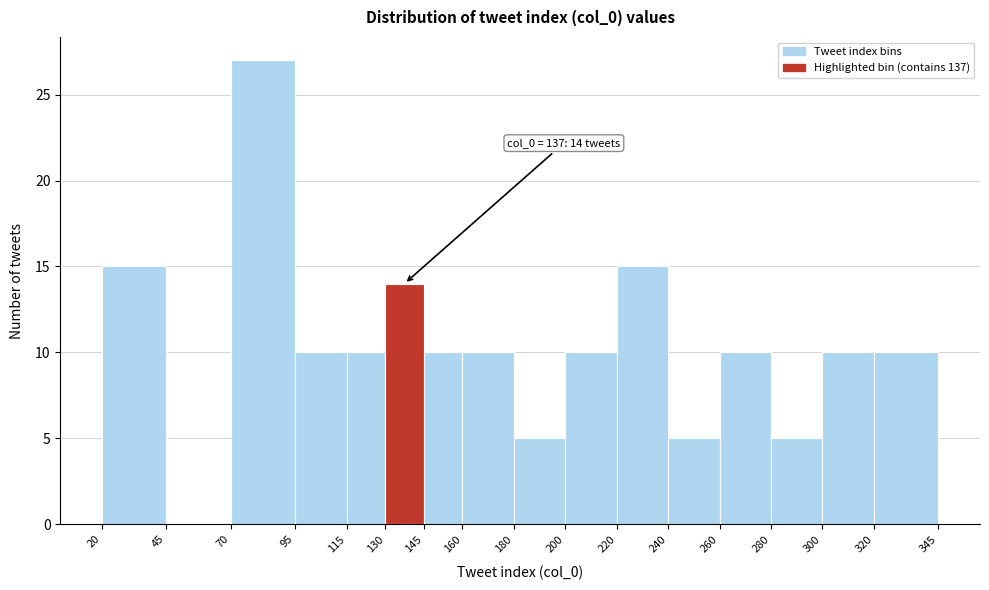

Which range on the x-axis has the tallest bar?

70 to 95